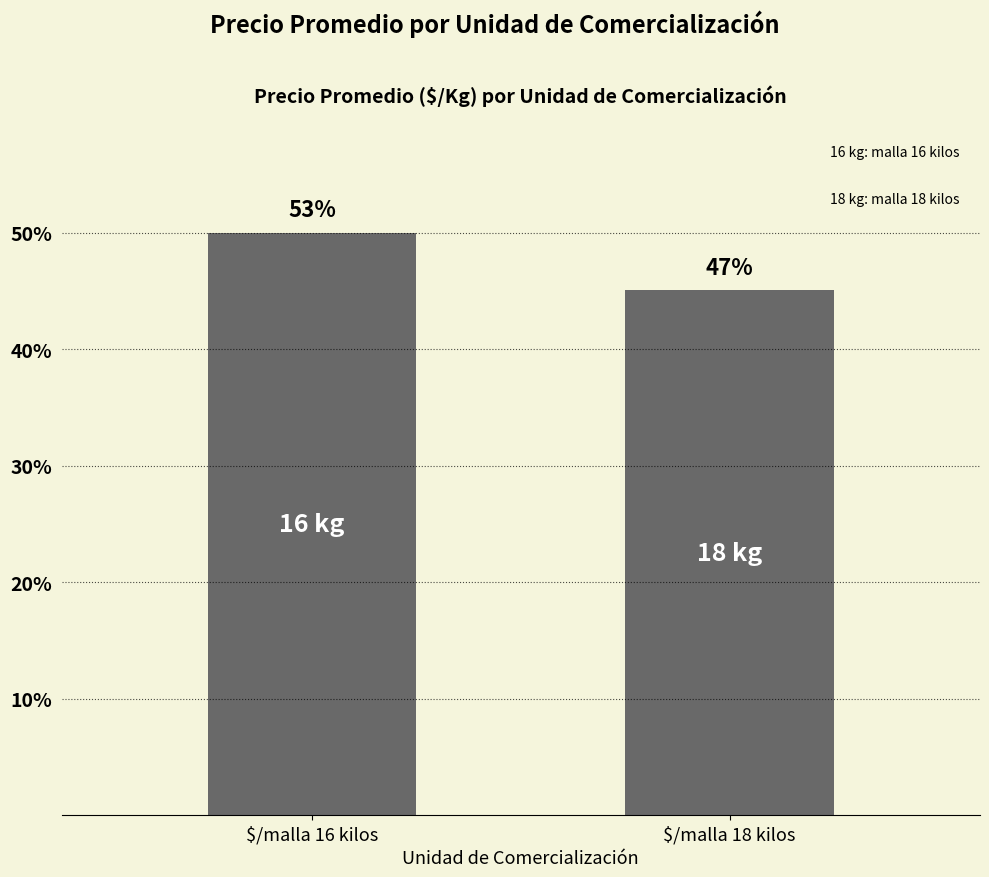

What position from the right is $/malla 18 kilos?

1